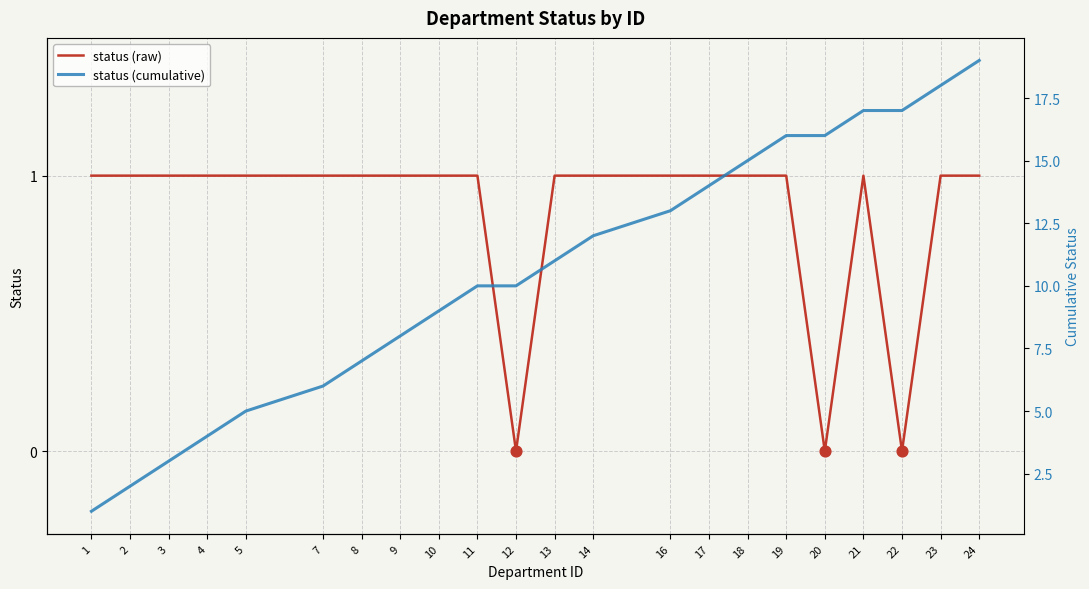

Which series contains the lowest Y value?

status (raw)